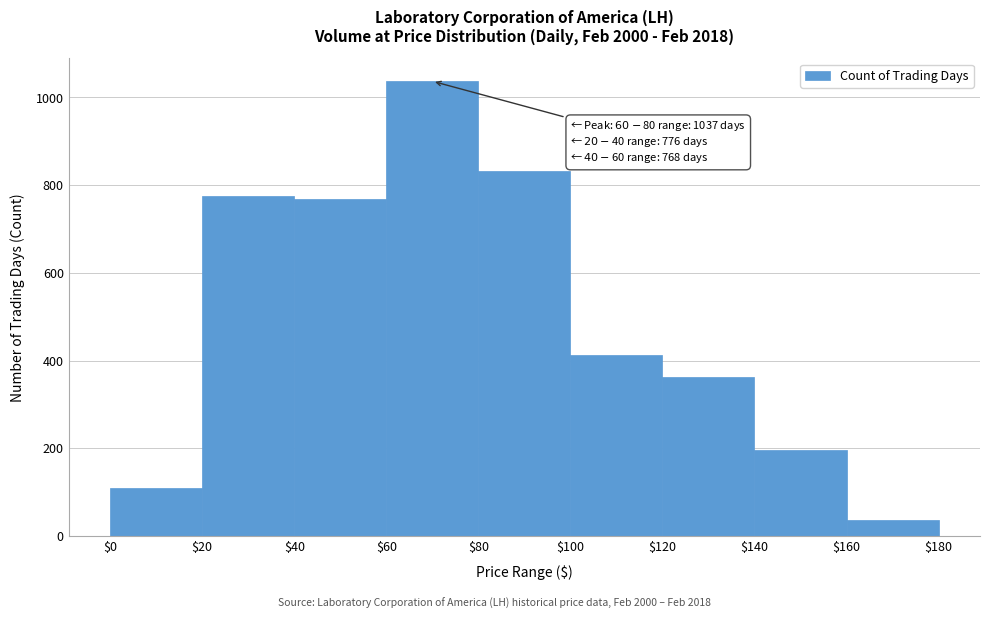

Over which range of the x-axis is the bar tallest?

$60 to $80